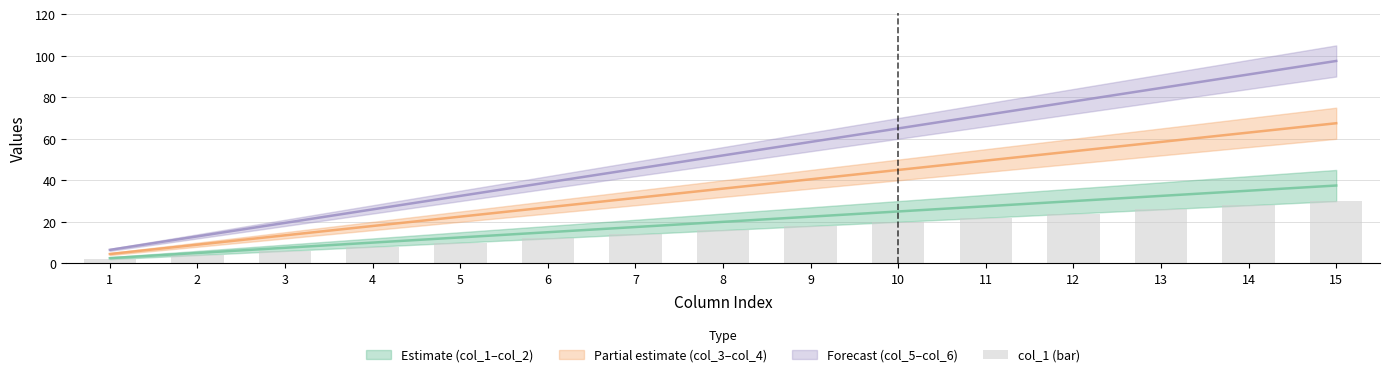

What is the sum of all values?

240